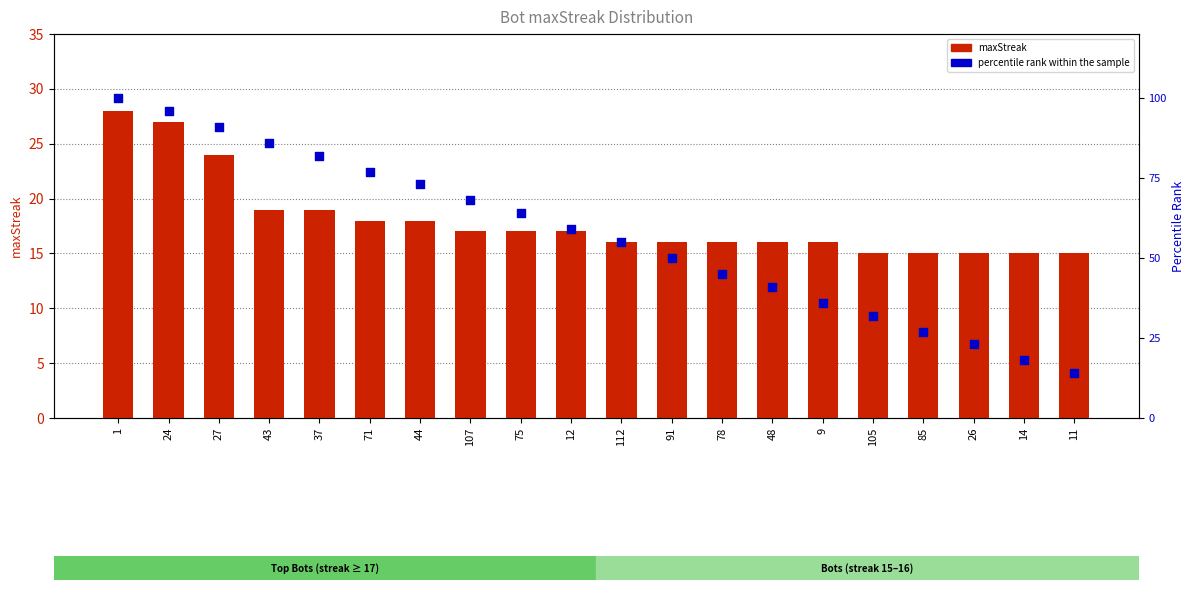

Which series reaches the minimum Y coordinate?

percentile rank within the sample